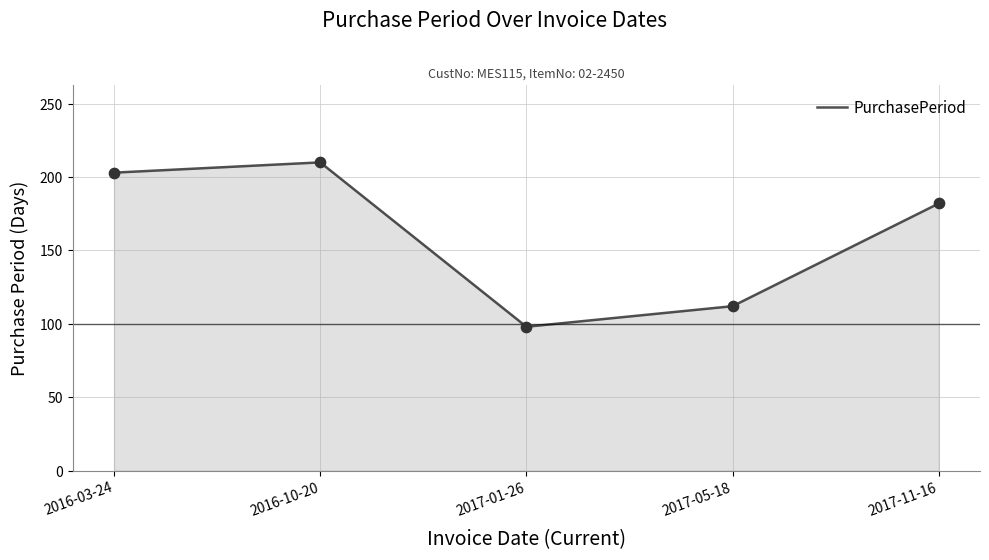

What is the ratio of the value at 2017-05-18 to the value at 2017-11-16?

0.6